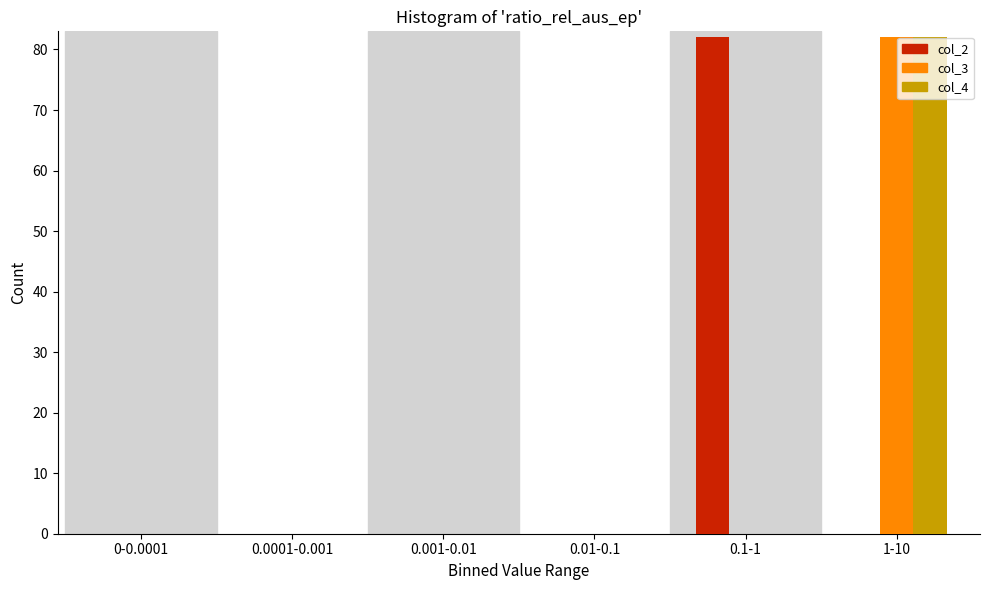

Reading right to left, list all the values displayed in this chart.

col_2: 1-10=0	0.1-1=82	0.01-0.1=0	0.001-0.01=0	0.0001-0.001=0	0-0.0001=0
col_3: 1-10=82	0.1-1=0	0.01-0.1=0	0.001-0.01=0	0.0001-0.001=0	0-0.0001=0
col_4: 1-10=82	0.1-1=0	0.01-0.1=0	0.001-0.01=0	0.0001-0.001=0	0-0.0001=0